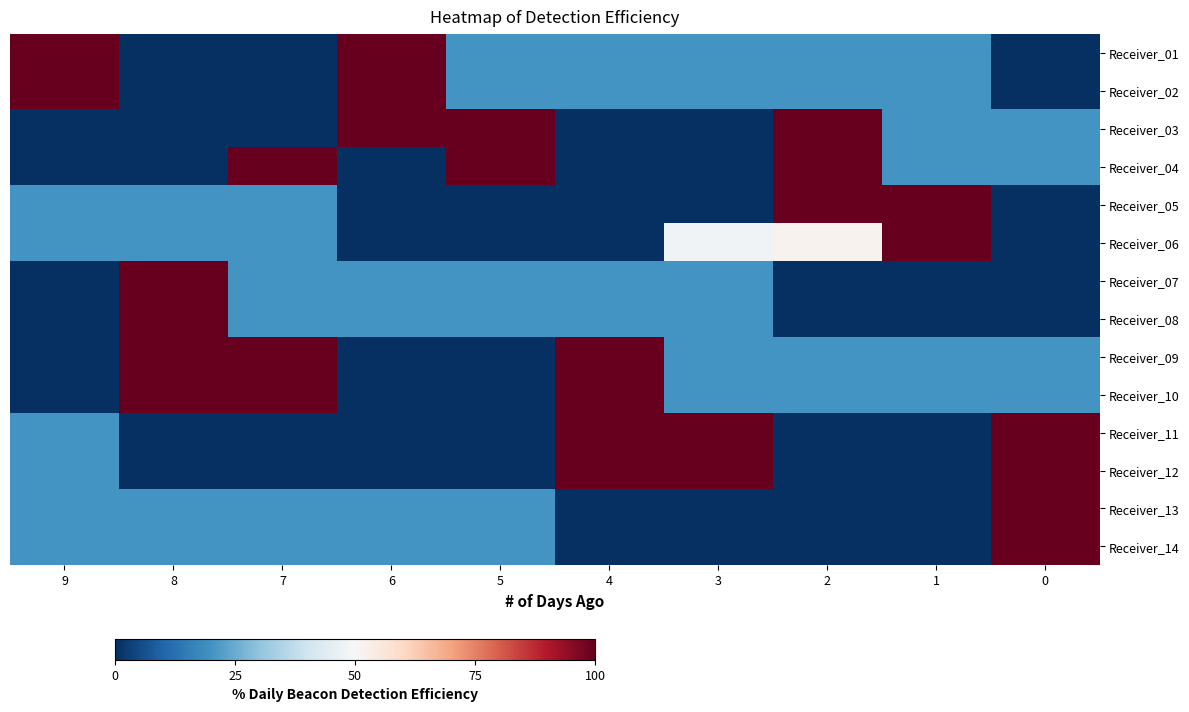

Count the number of data series in this chart.

14